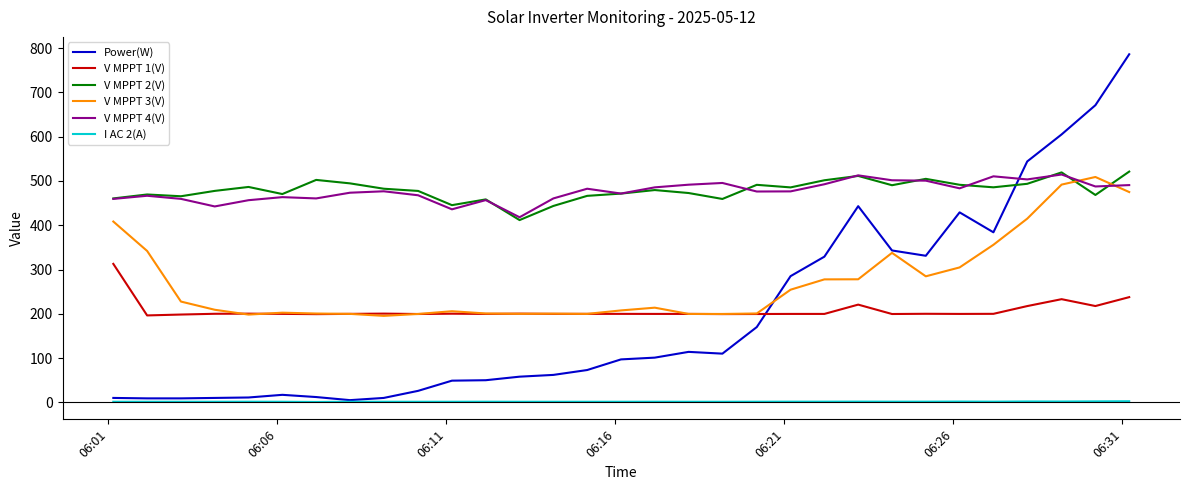

Which series has the largest range (max minus min)?

Power(W)